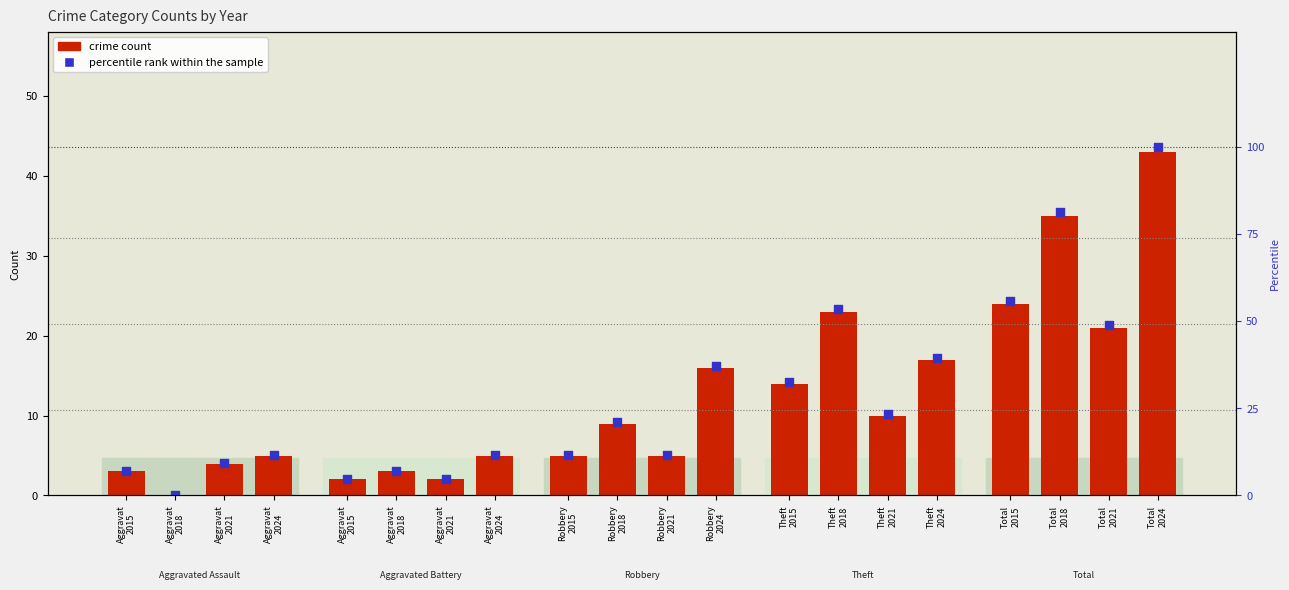

Which series has the widest spread of Y values?

percentile rank within the sample